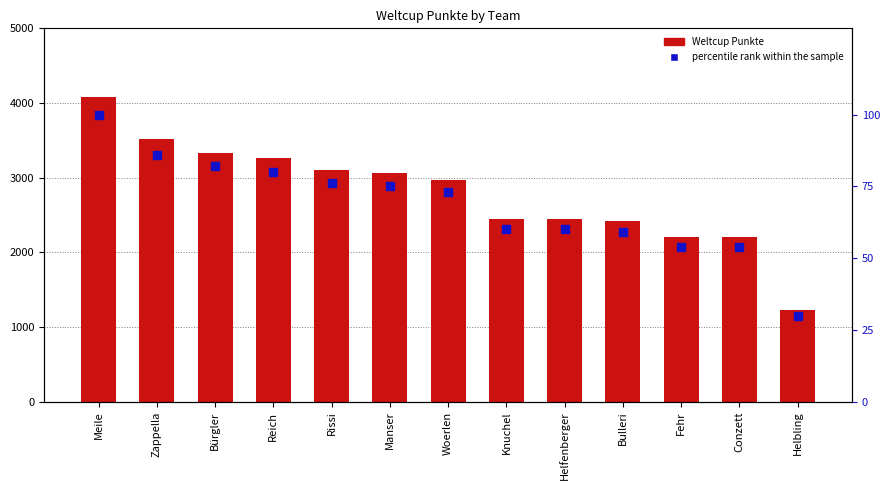

What is the total value across all series at Rissi?

3173